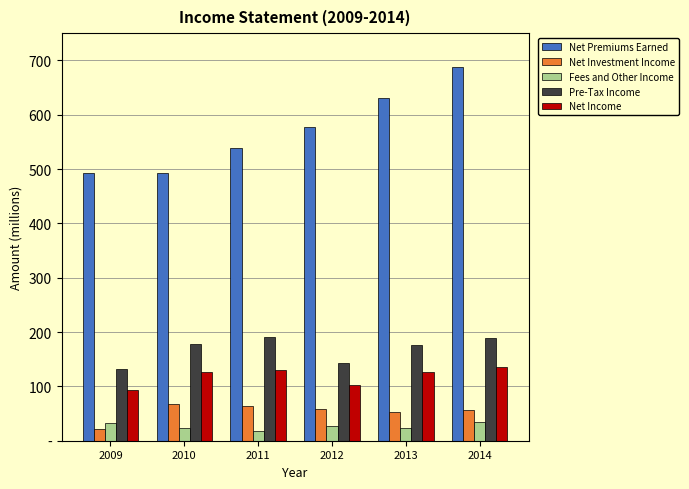

Does the chart contain any negative values?

No